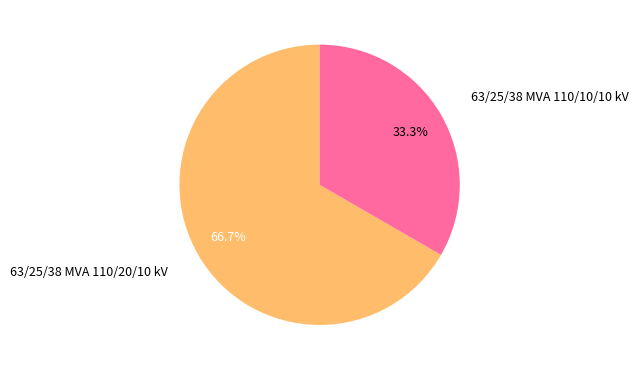

To the nearest percent, what is the average slice percentage?

50%